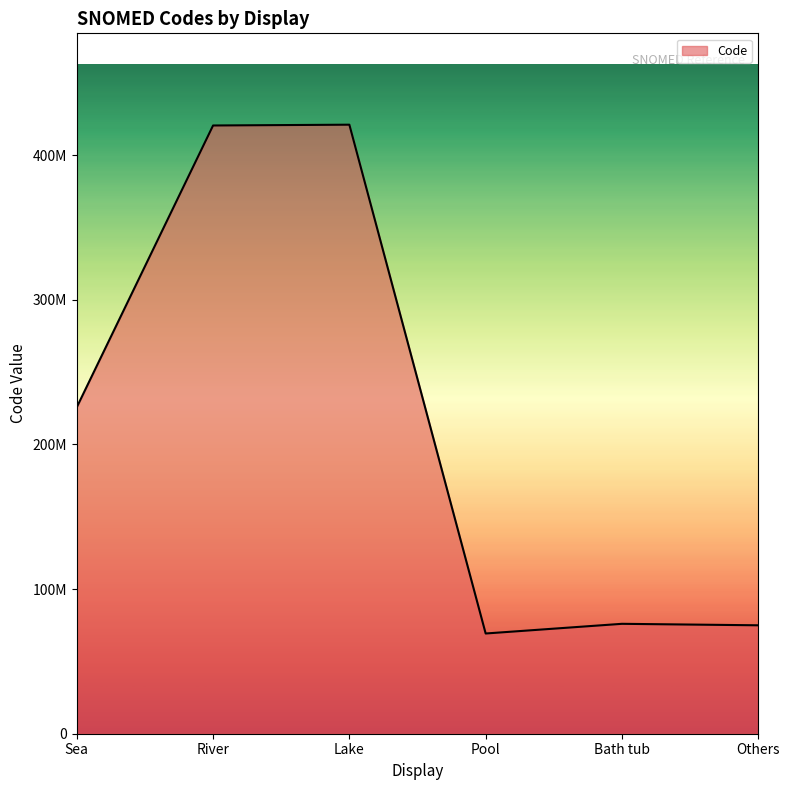

Does the chart have visible grid lines?

No